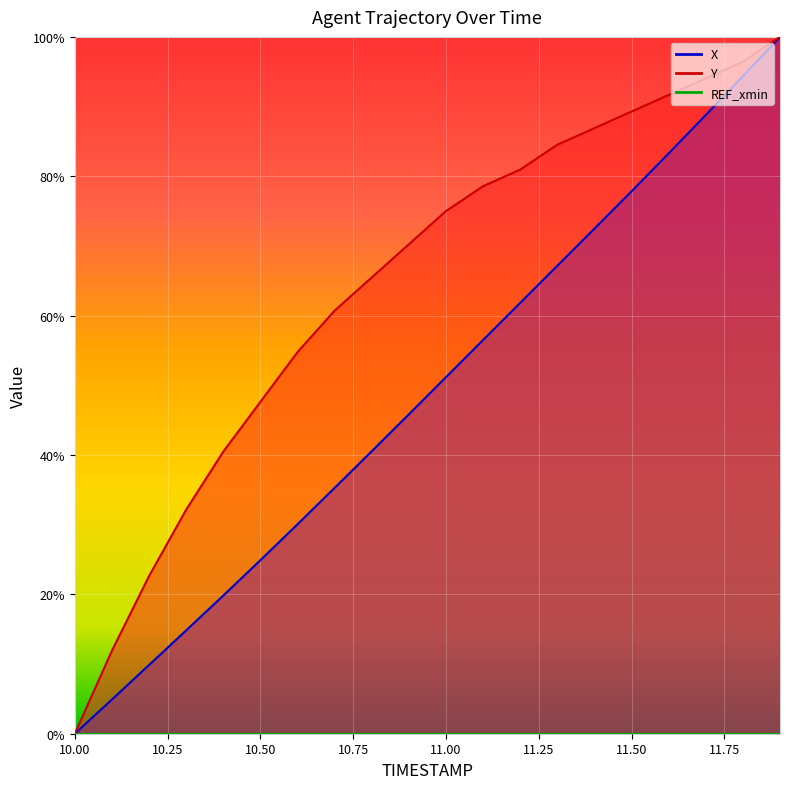

How many values in X are above zero?

19